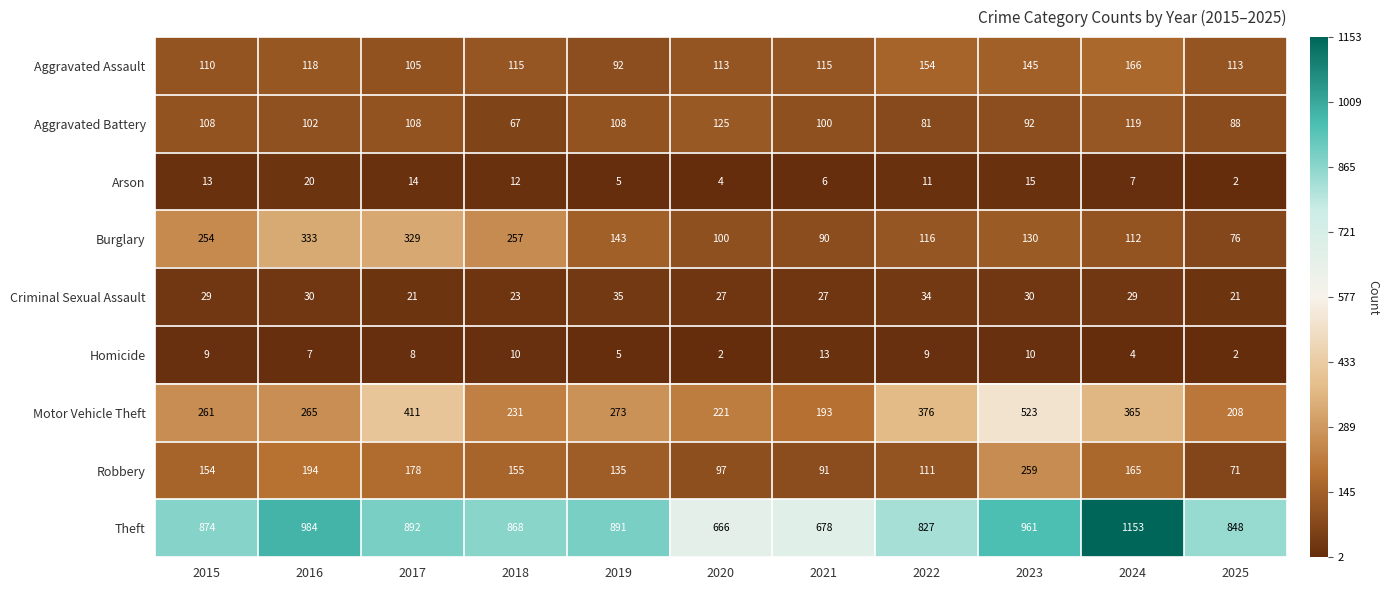

Where does the Aggravated Assault series first go above 115?

2016